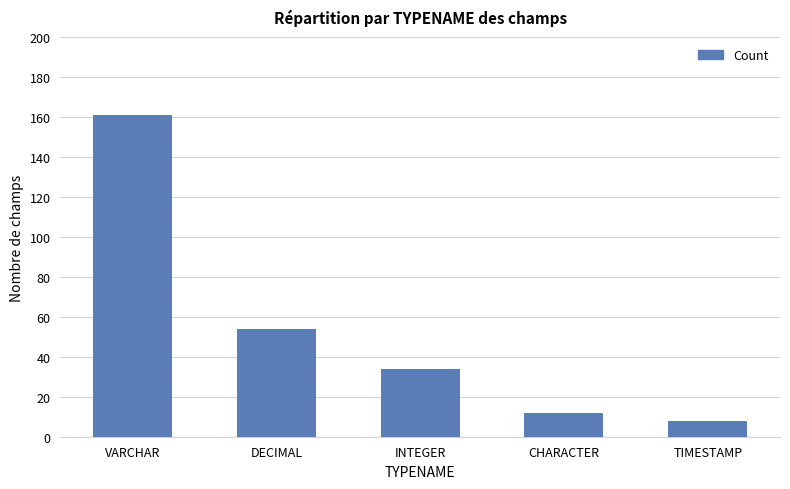

At which category does the chart reach its minimum across all series?

TIMESTAMP